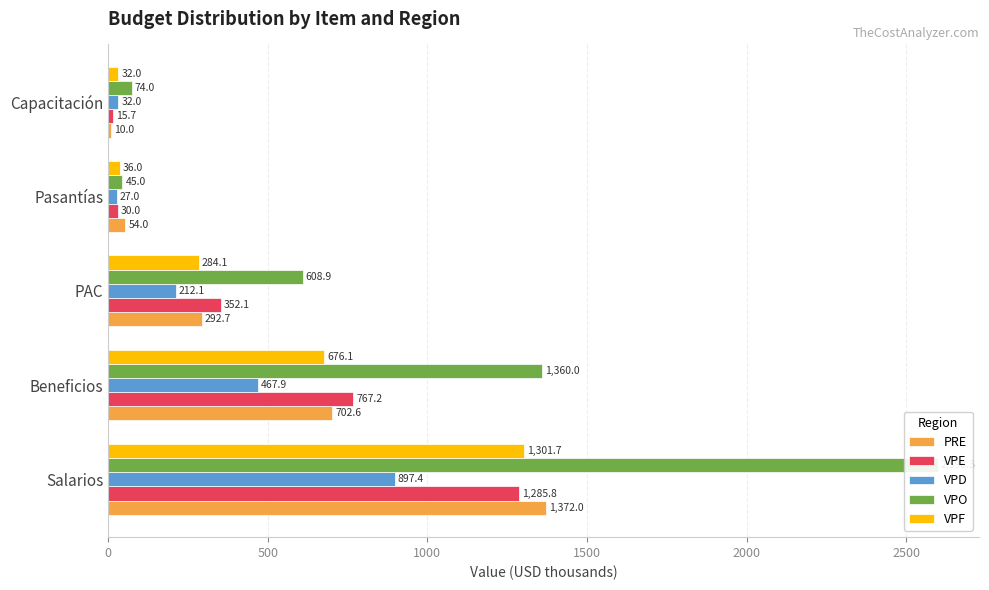

Reading left to right, transcribe all the data shown in this chart.

PRE: 1372.0	702.6	292.7	54.0	10.0
VPE: 1285.8	767.2	352.1	30.0	15.7
VPD: 897.4	467.9	212.1	27.0	32.0
VPO: 2598.3	1360.0	608.9	45.0	74.0
VPF: 1301.7	676.1	284.1	36.0	32.0